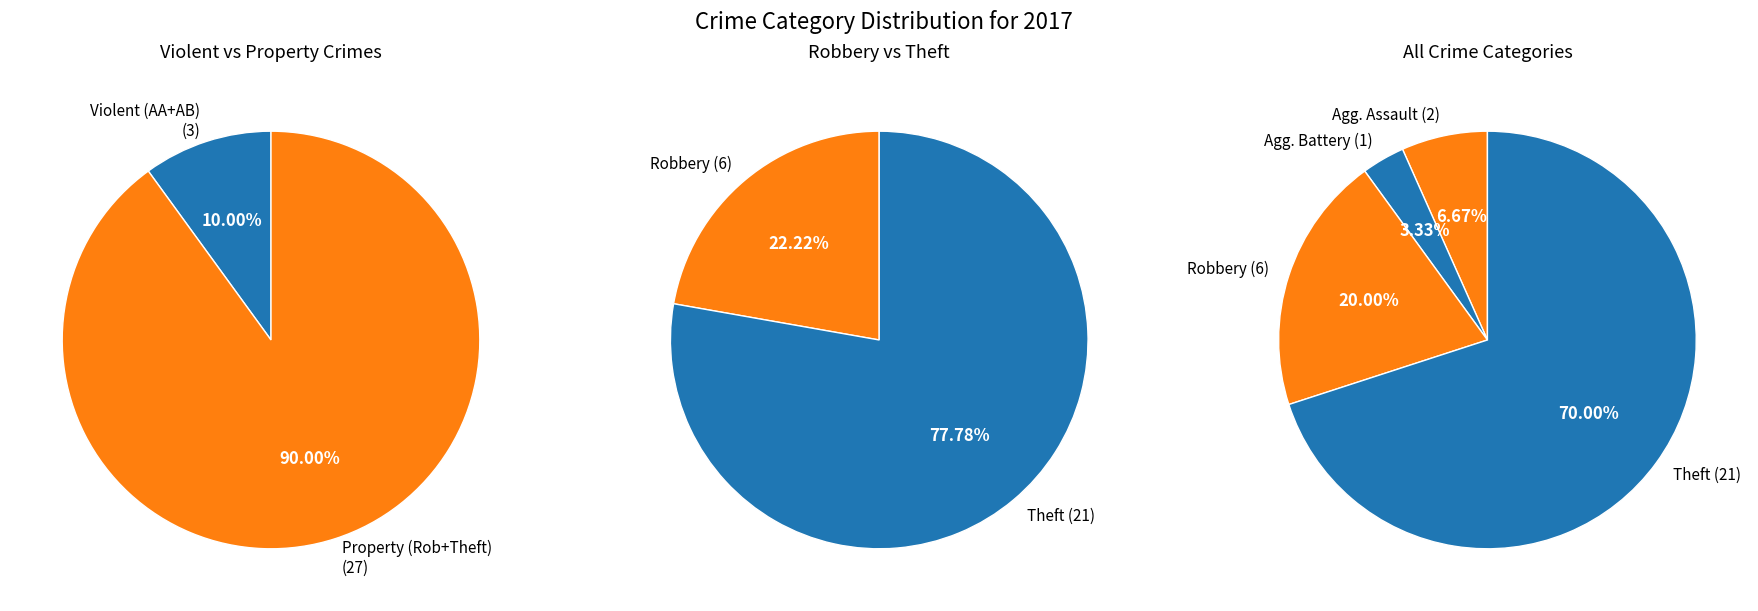

Is it true that Aggravated Assault is 14% of the pie?

False